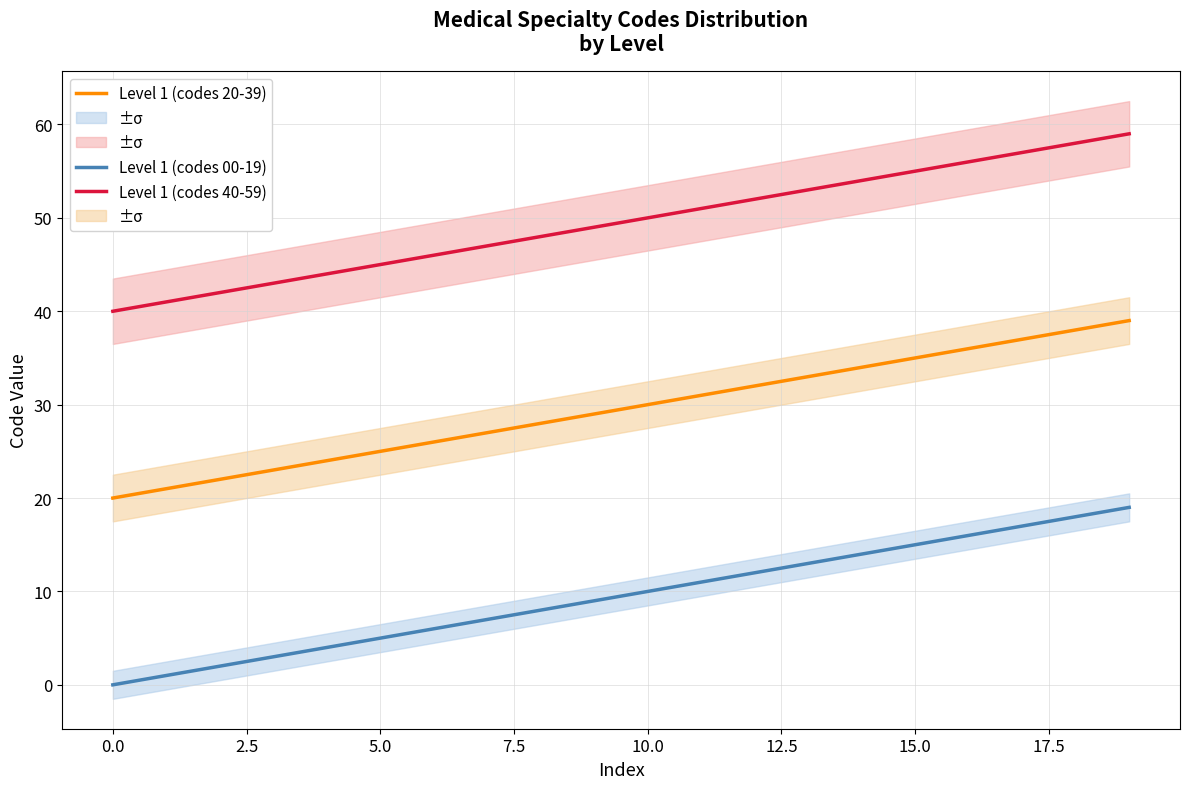

True or false: Level 1 (codes 40-59) and Level 1 (codes 20-39) intersect in this chart.

False